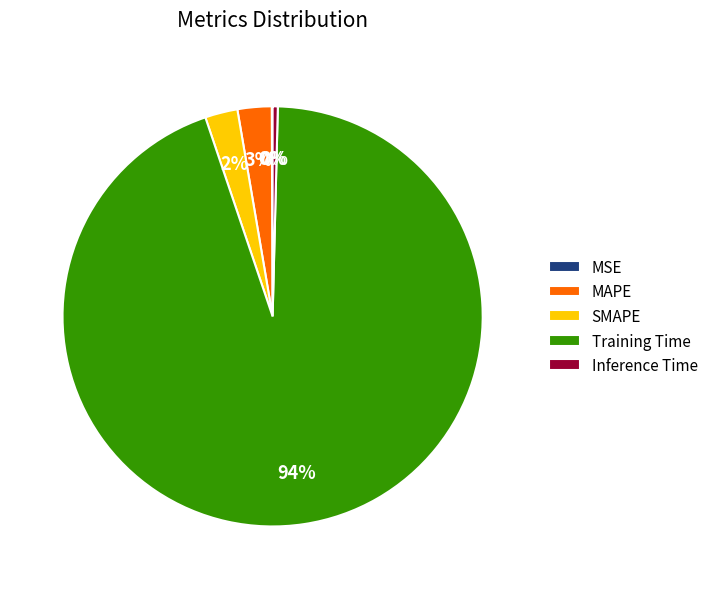

Is Training Time the majority of the pie?

Yes